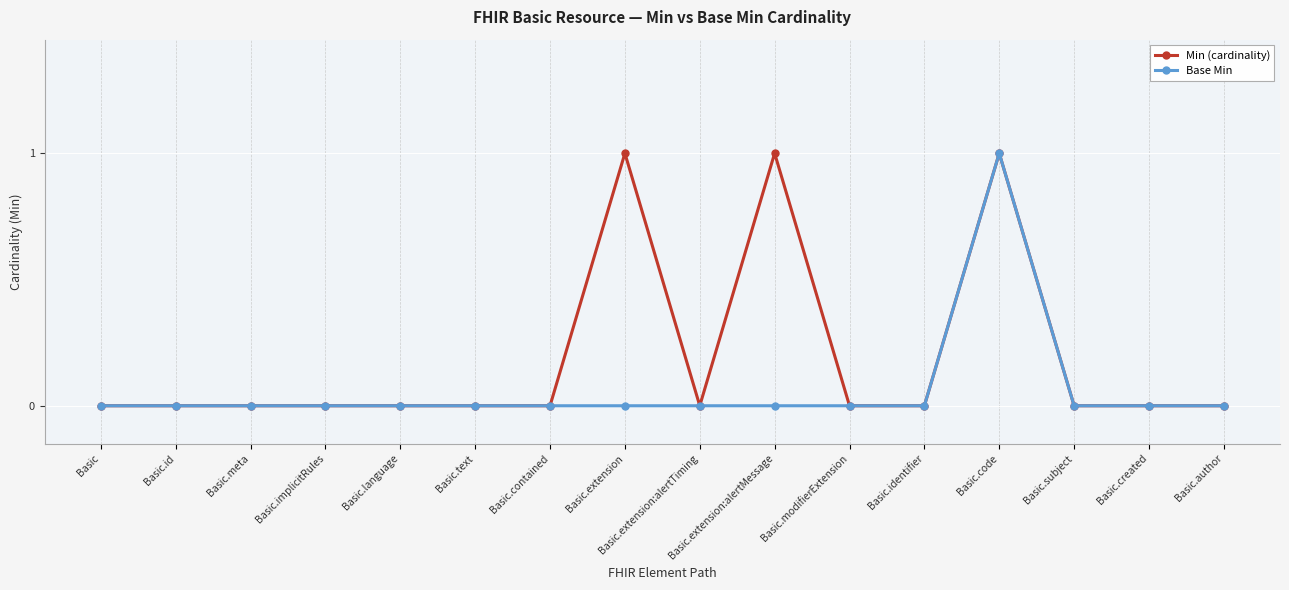

True or false: Min (cardinality) has more than 0 points higher than both neighbors.

True